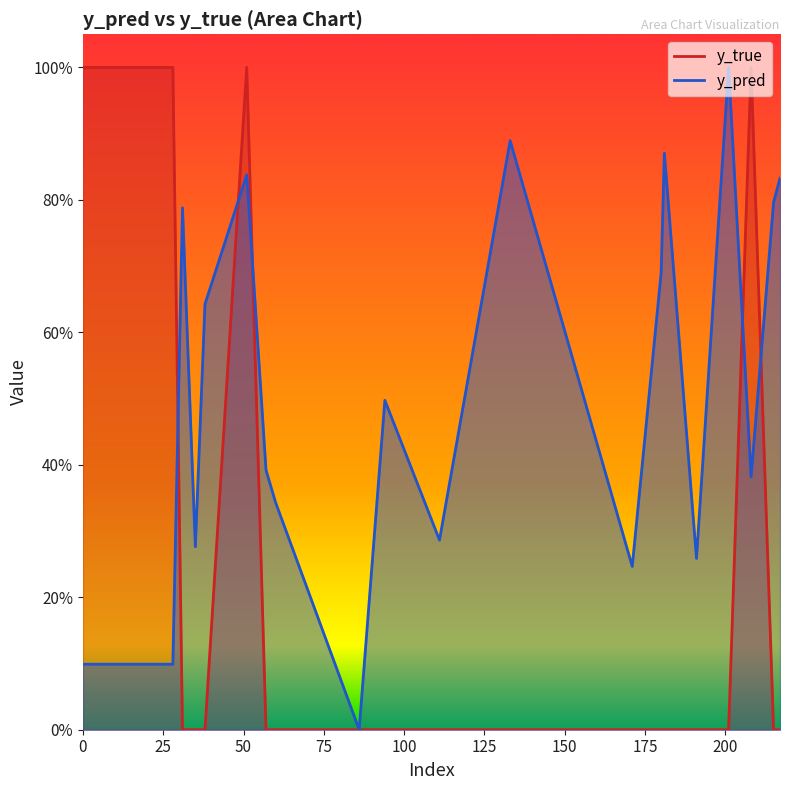

At which category is the sum across all series the highest?

51